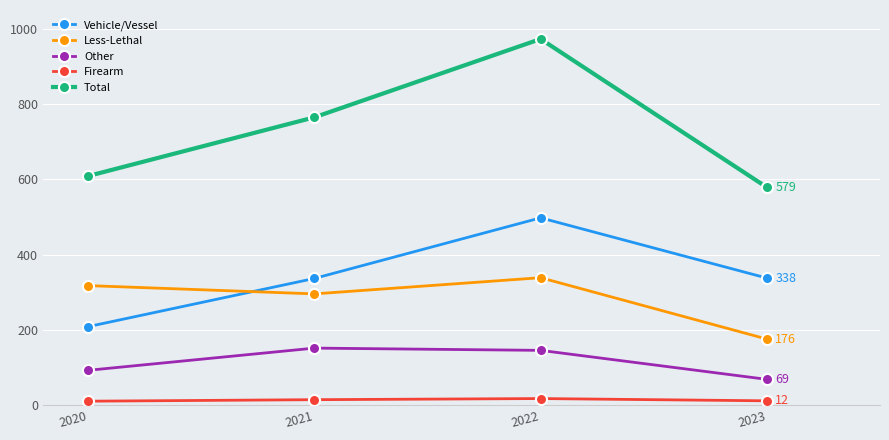

Rank the series at 2022 from highest to lowest value.

Total, Vehicle/Vessel, Less-Lethal, Other, Firearm